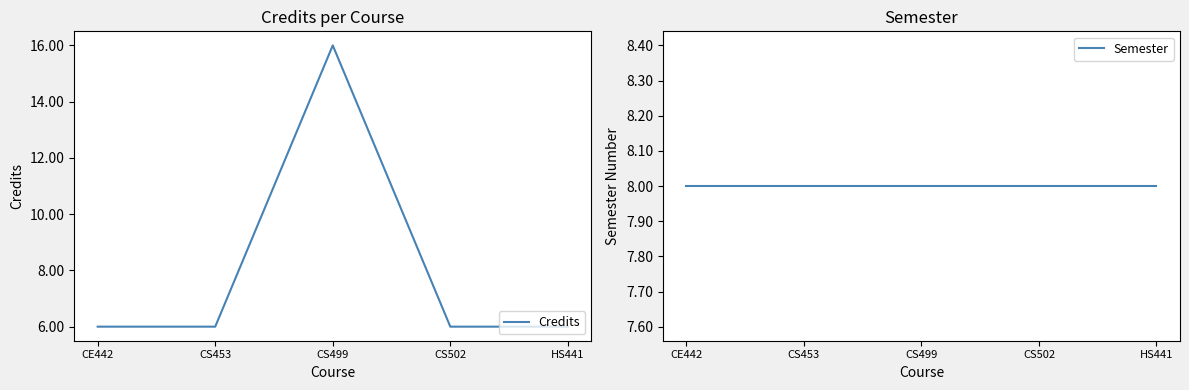

Count the Credits values in the range 6 to 7.

4